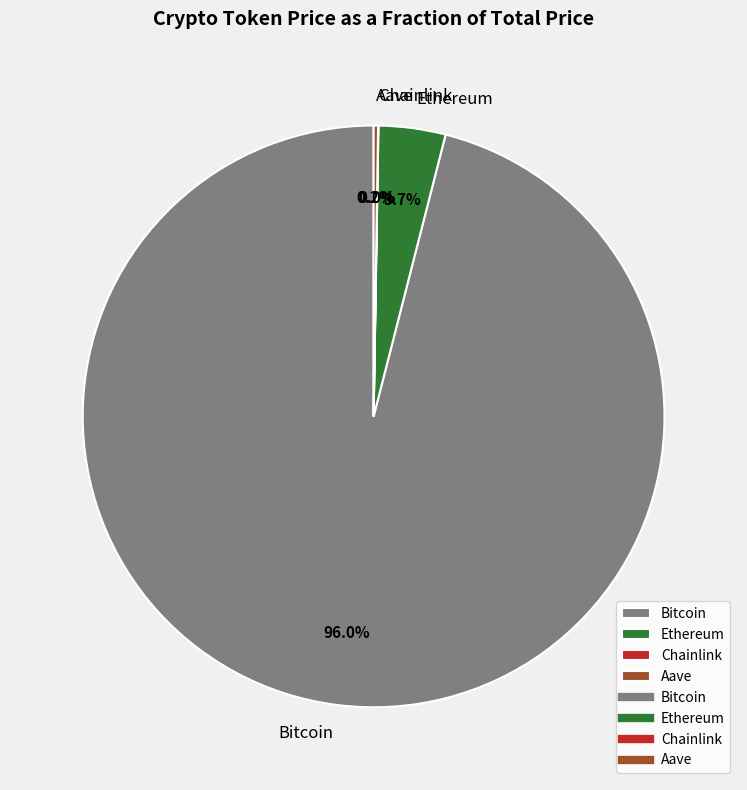

Is Bitcoin the majority of the pie?

Yes